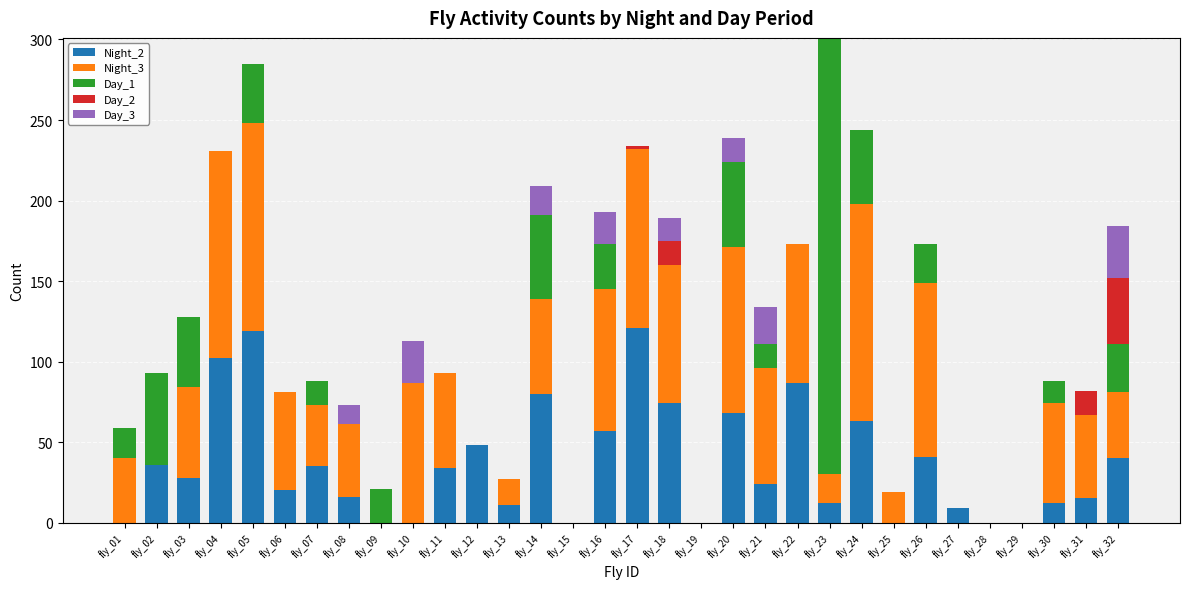

Does the chart contain stacked bars?

Yes